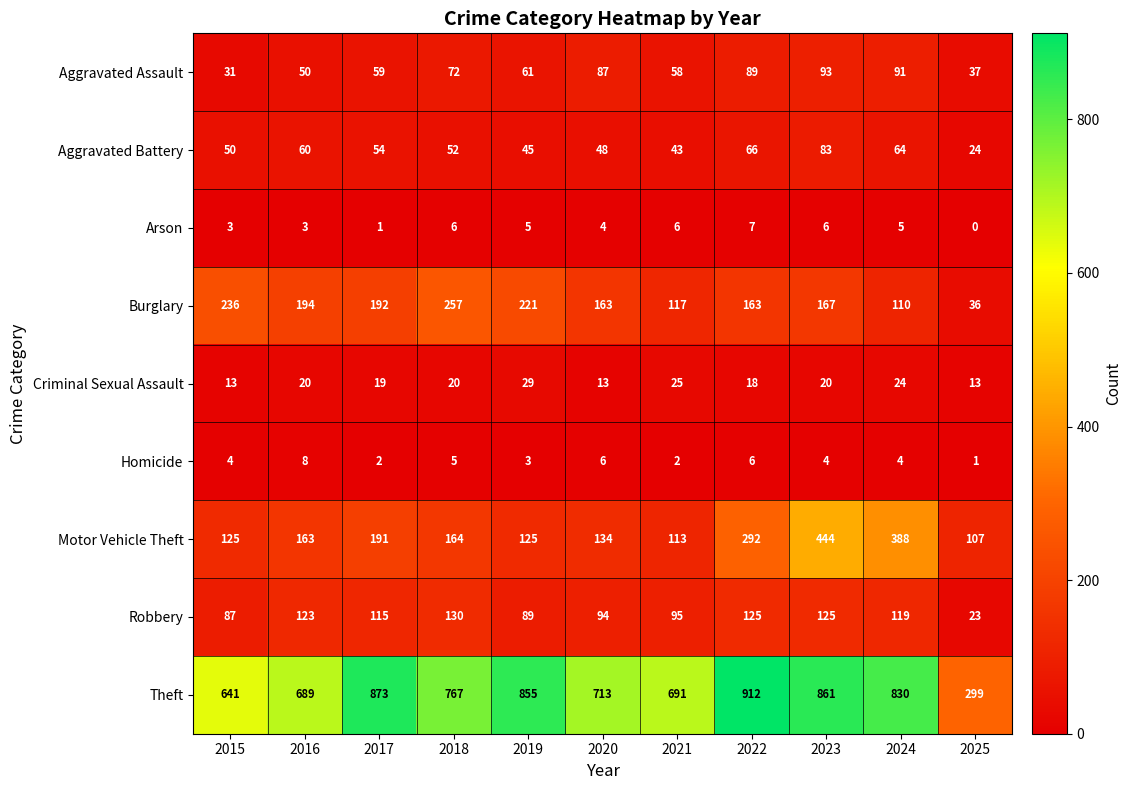

Rank the series at 2021 from highest to lowest value.

Theft, Burglary, Motor Vehicle Theft, Robbery, Aggravated Assault, Aggravated Battery, Criminal Sexual Assault, Arson, Homicide